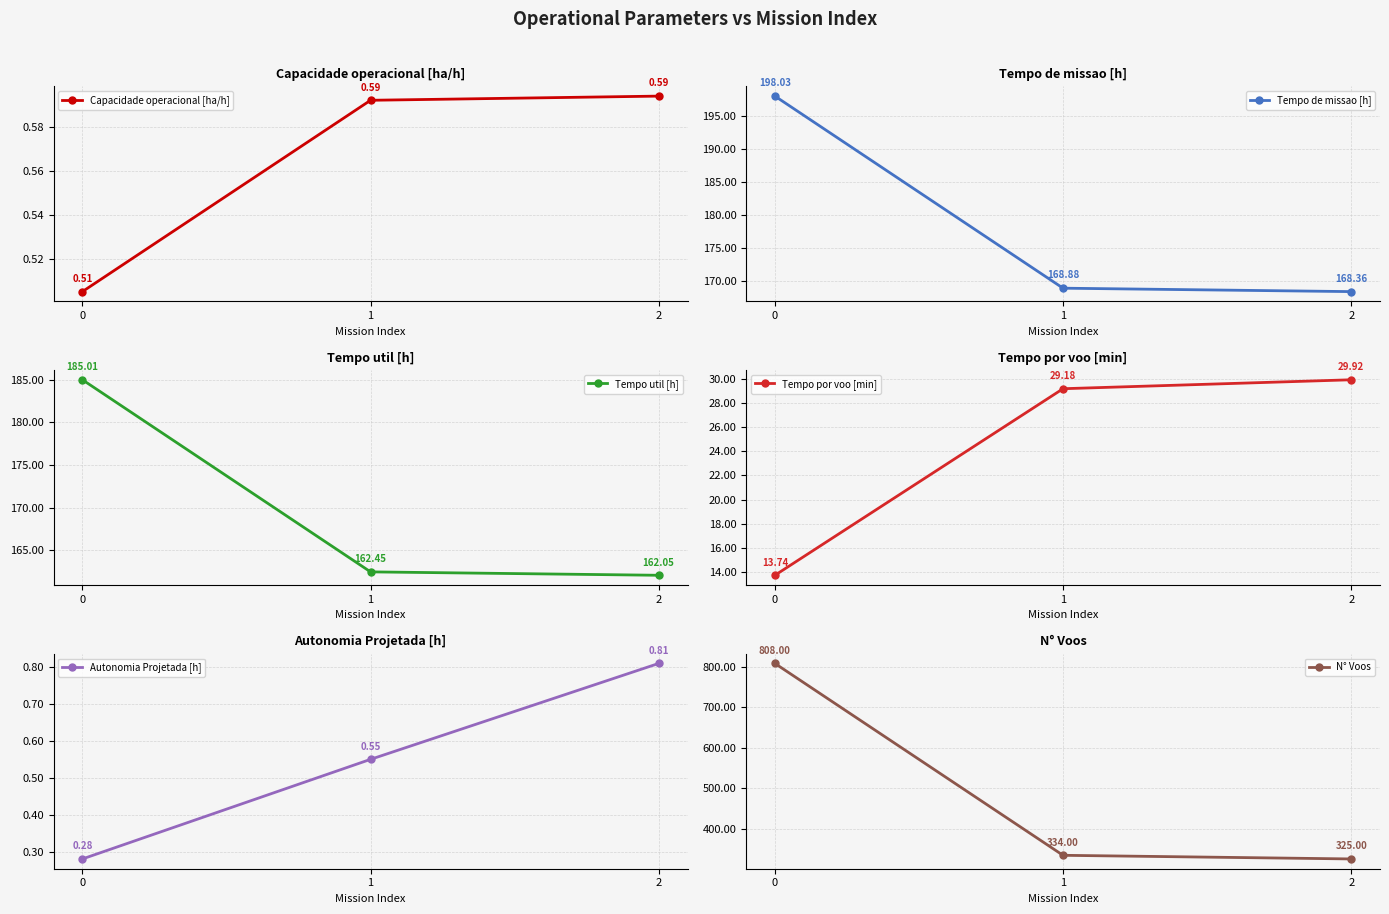

How many distinct data groups are displayed?

6